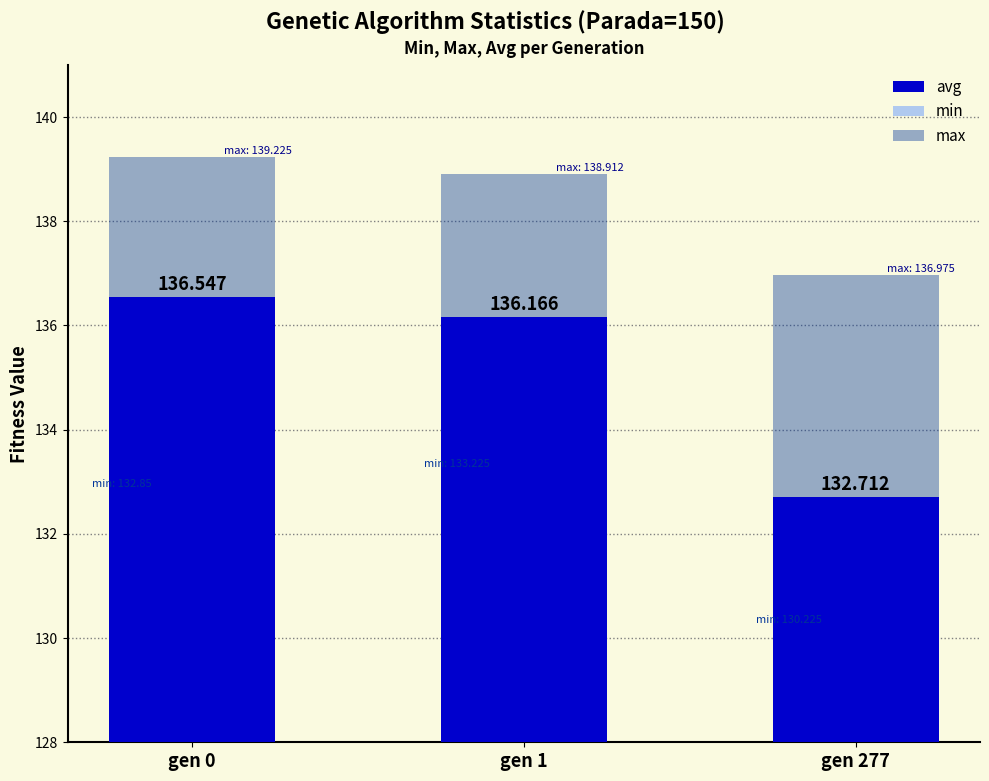

At how many categories does at least one series exceed 131?

3